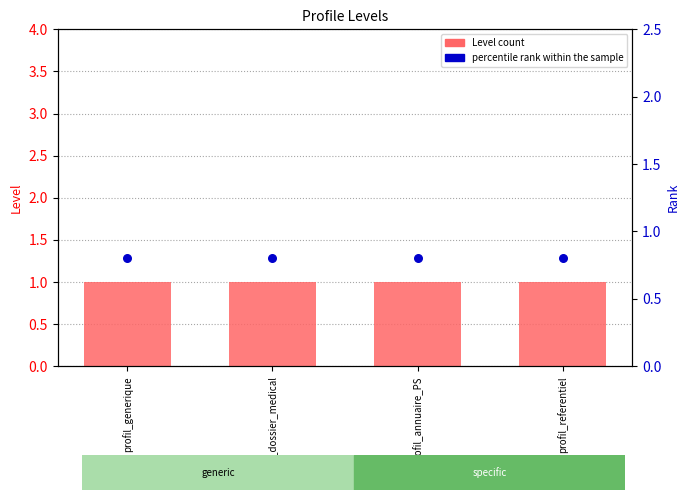

Which series has the widest spread of Y values?

Level